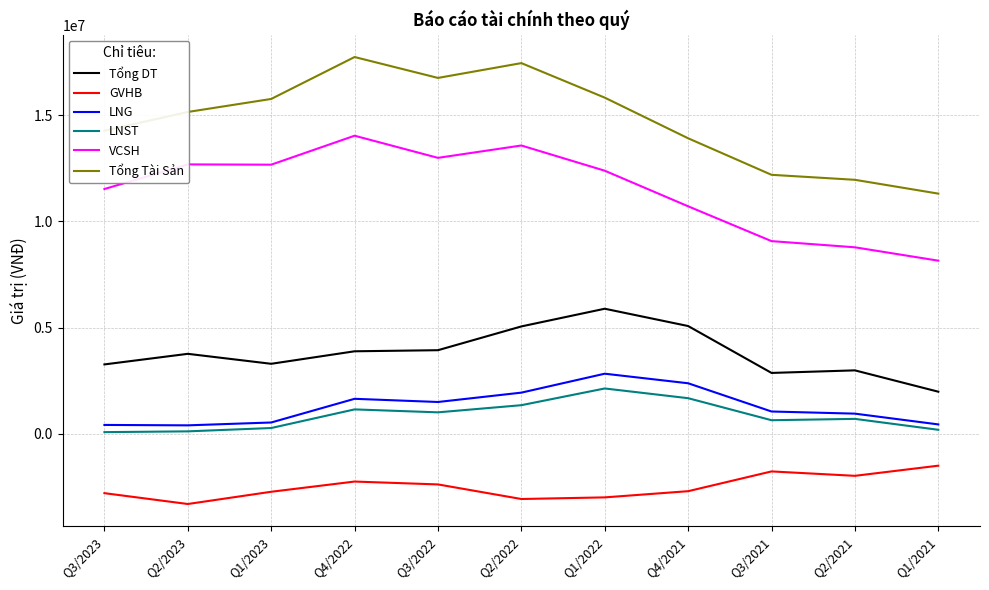

Is the value of VCSH at Q4/2022 greater than the value of LNG at Q4/2021?

Yes